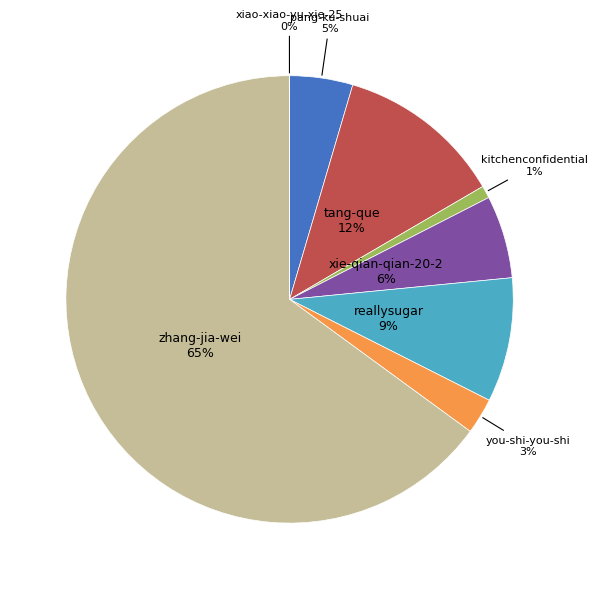

To the nearest percent, what is the average slice percentage?

12%